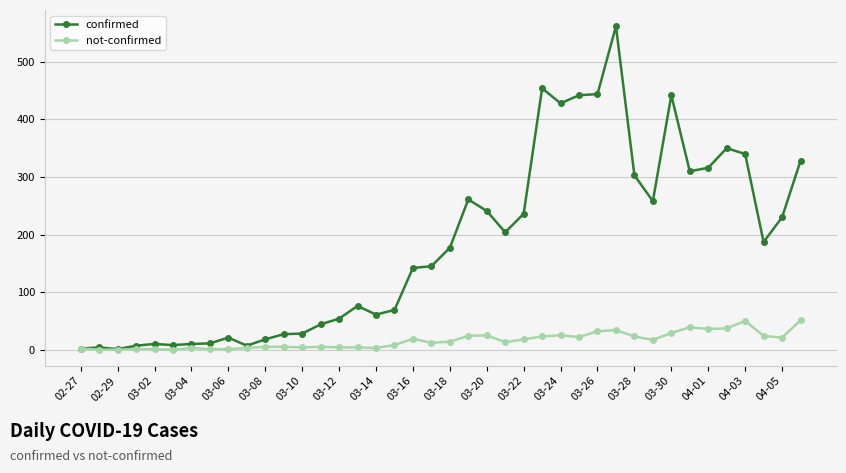

What are all the series names shown in the legend?

confirmed, not-confirmed